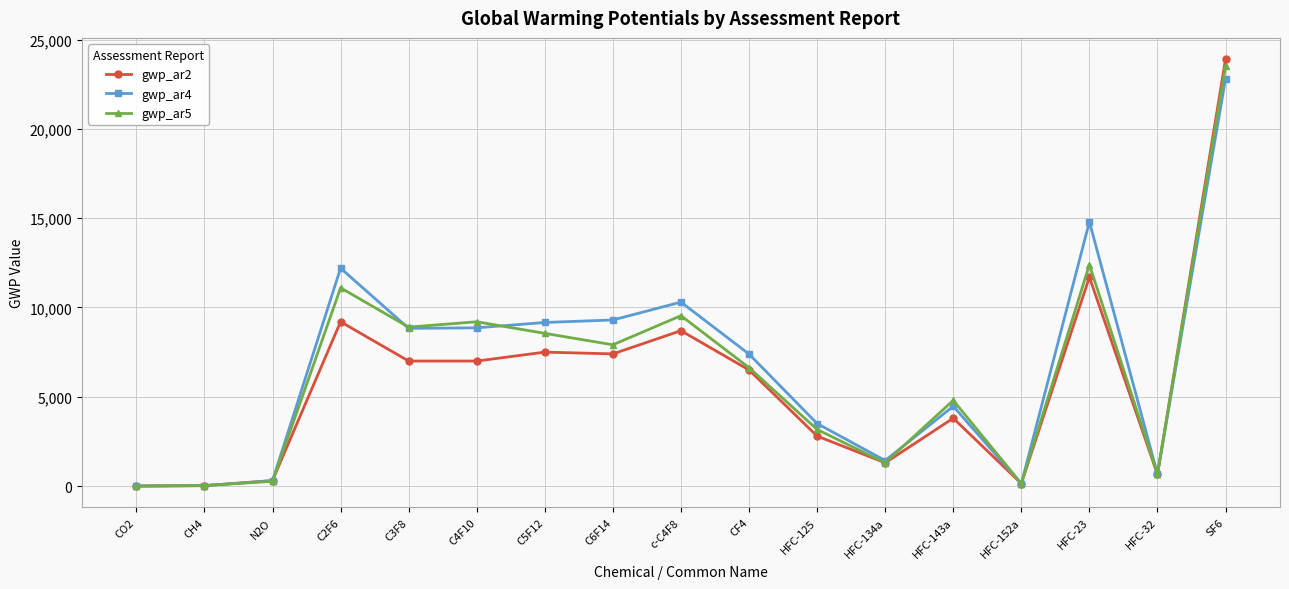

Between CO2 and C4F10, which series saw the biggest shift?

gwp_ar5